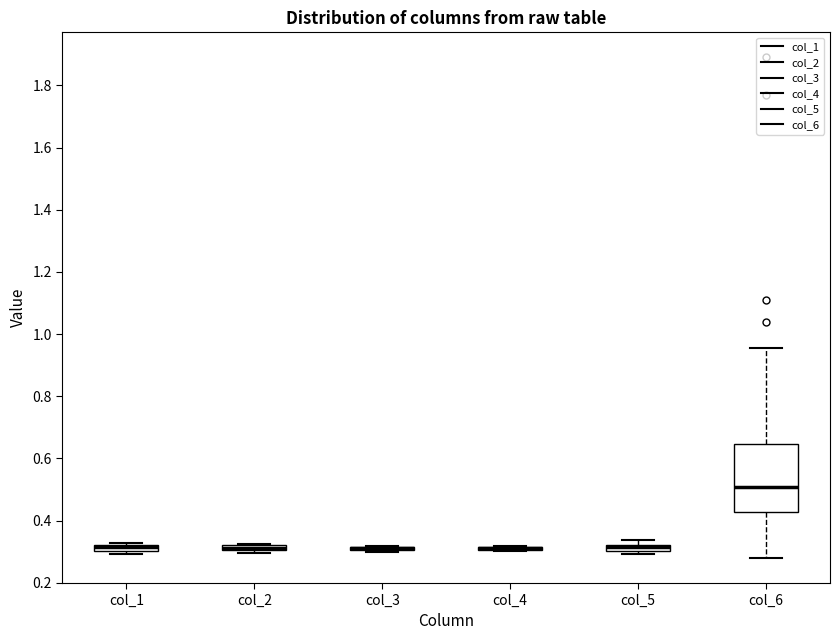

Where is the upper edge of the box for col_2 on the y-axis? The values are not printed on the chart, so give them approximately, as read against the axis.

0.32